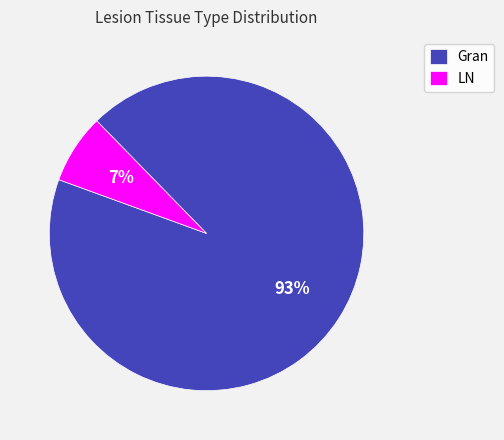

Which category has the biggest portion of the pie?

Gran